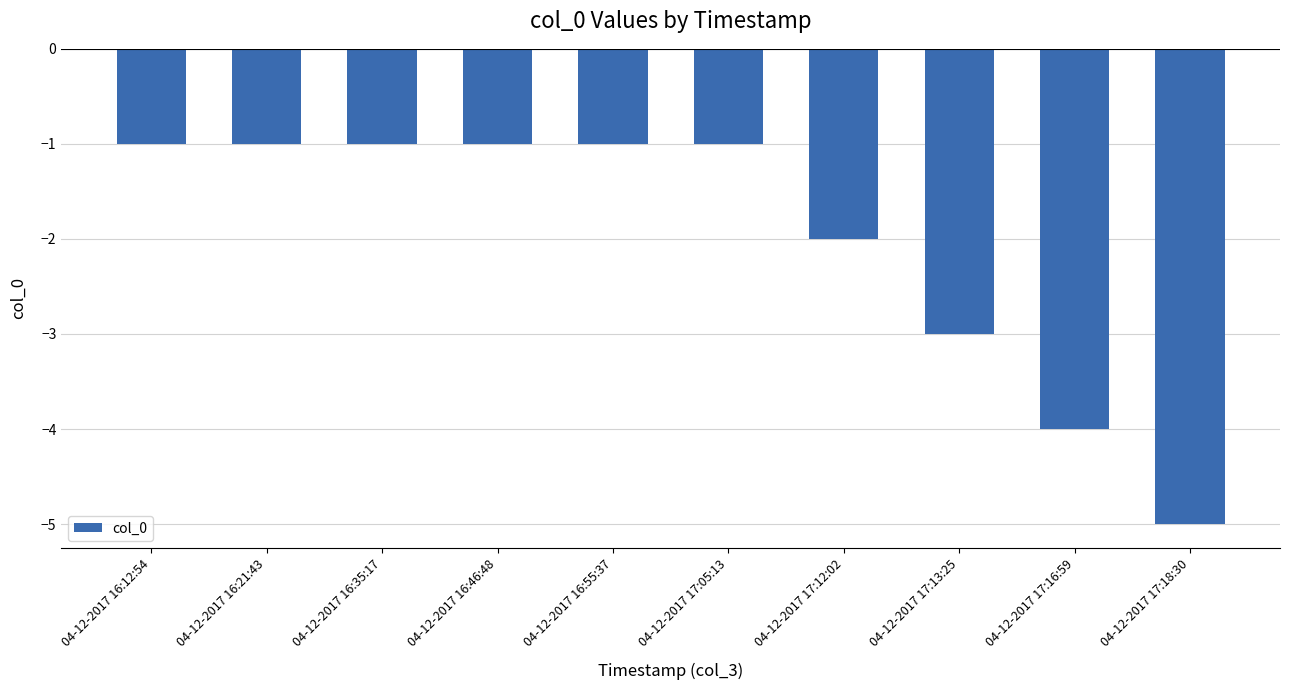

Count the number of categories in the chart.

10